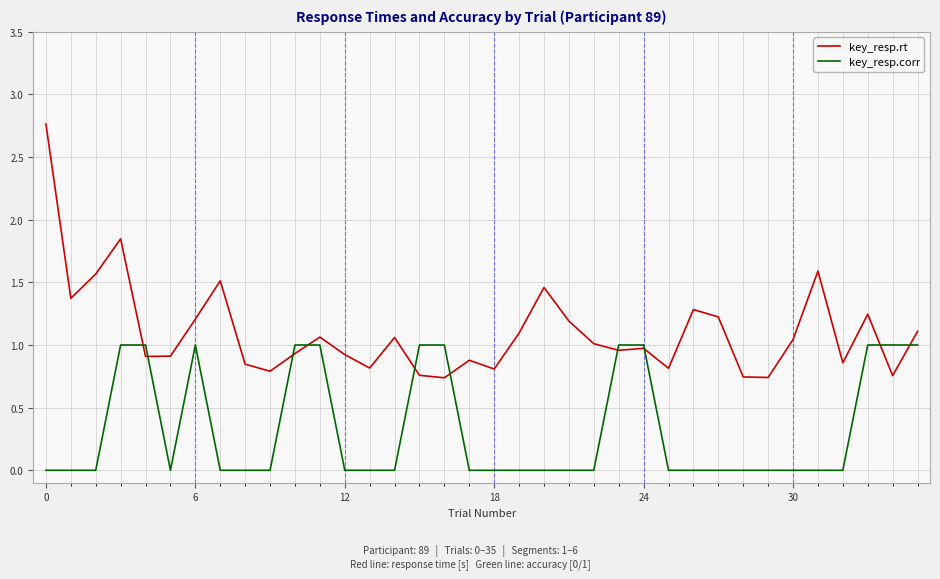

List the series in order of their overall mean, highest first.

key_resp.rt, key_resp.corr